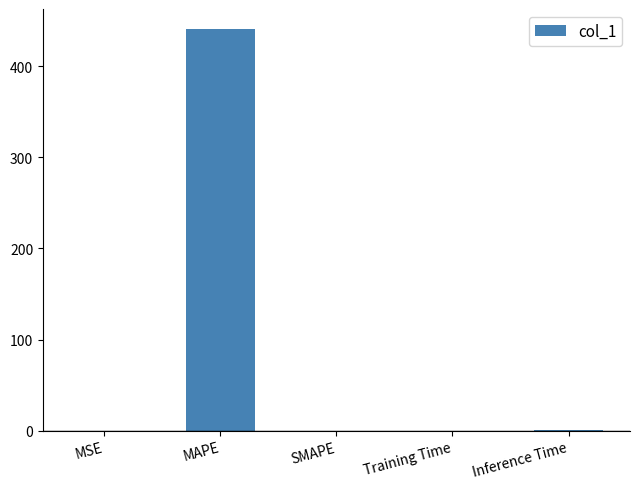

What is the maximum value shown in the chart?

440.7